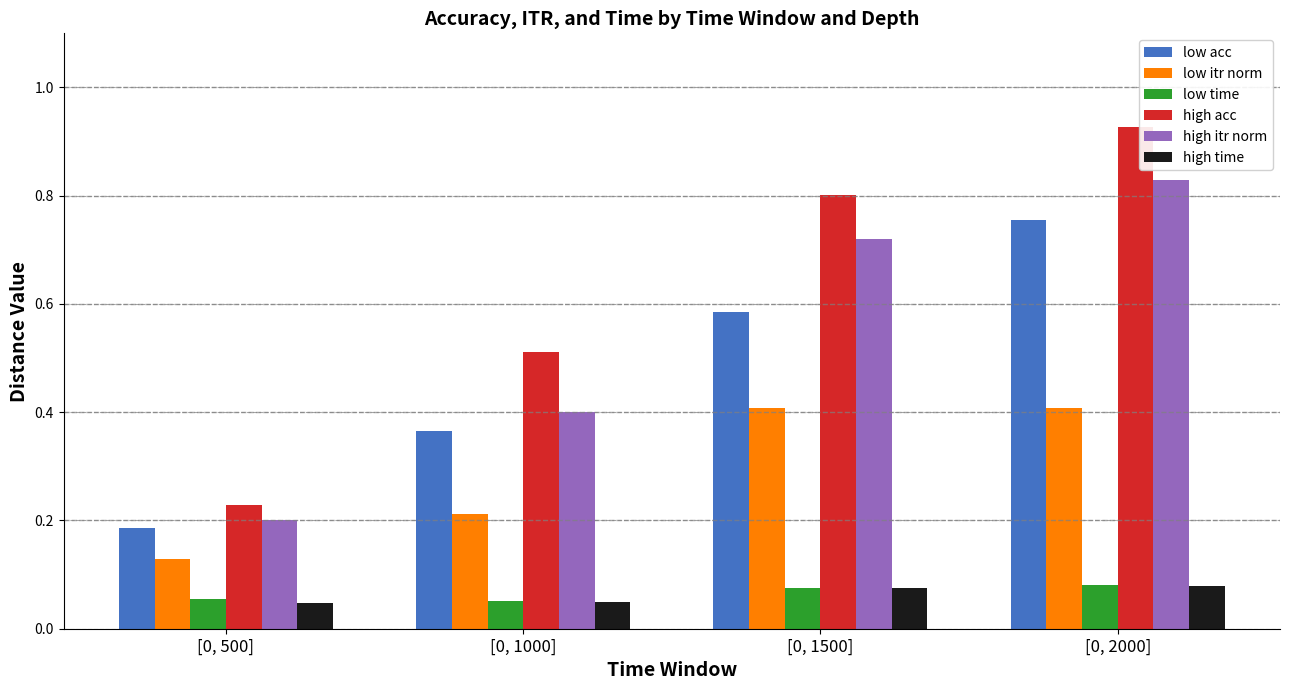

How many data points does each series have?

4